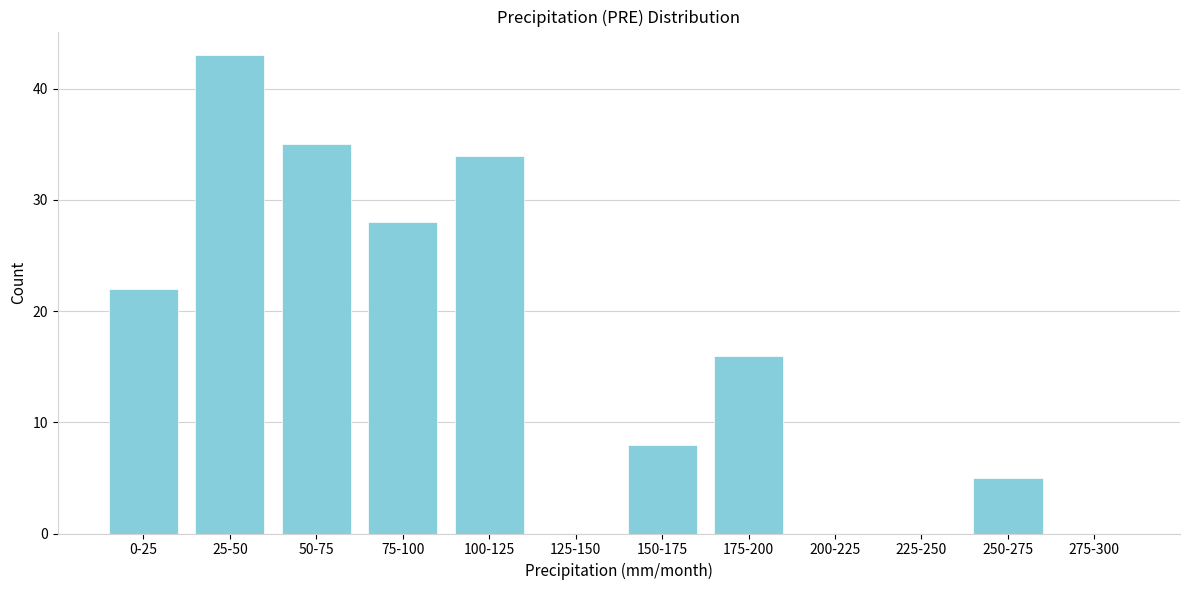

Reading right to left, extract all data points from this chart.

275-300=0	250-275=5	225-250=0	200-225=0	175-200=16	150-175=8	125-150=0	100-125=34	75-100=28	50-75=35	25-50=43	0-25=22